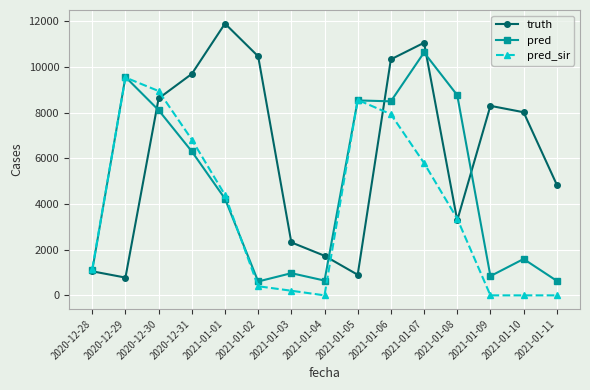

Which series changed the most between 2020-12-30 and 2021-01-11?

pred_sir